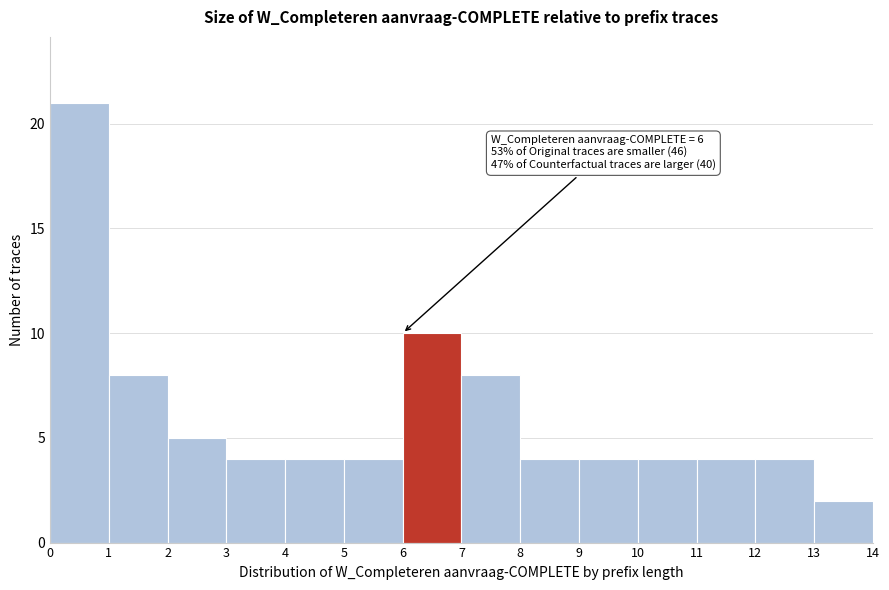

Over which range of the x-axis is the bar tallest?

0 to 1